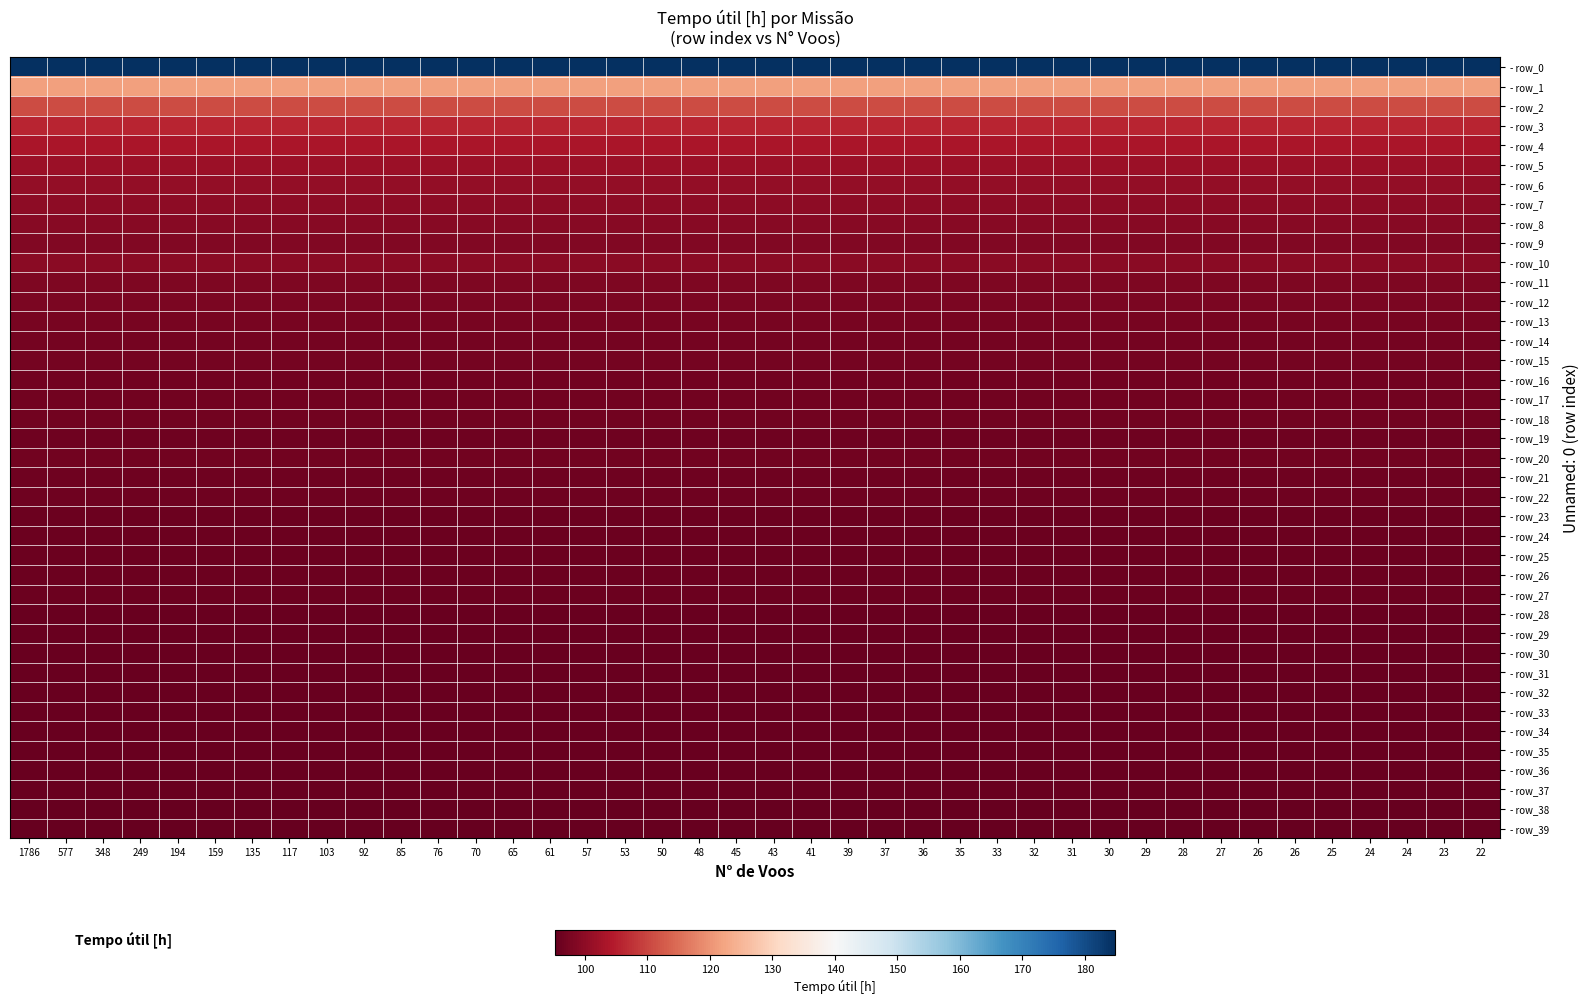

How many categories are shown in the chart?

40